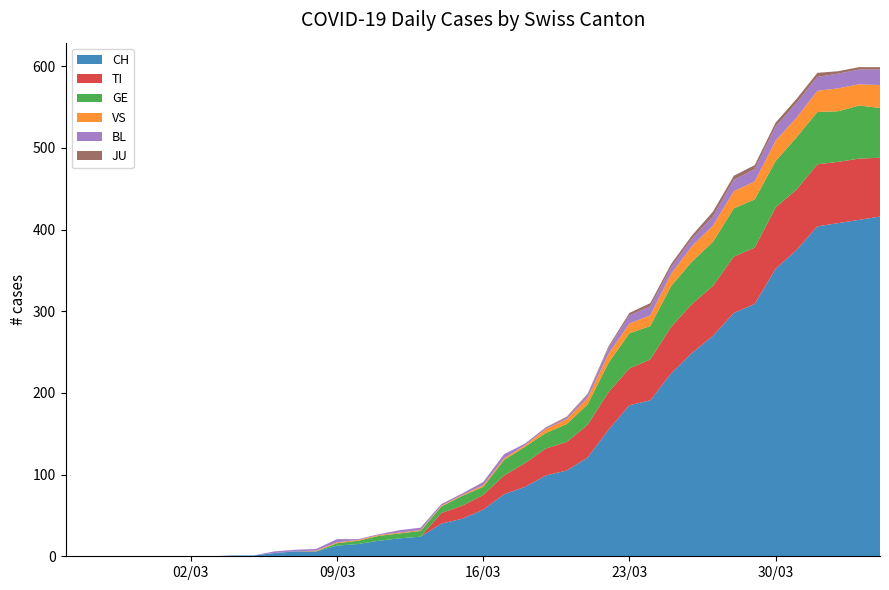

Reading left to right, list all the values displayed in this chart.

CH: 2020-02-25=0	2020-02-26=0	2020-02-27=0	2020-02-28=0	2020-02-29=0	2020-03-01=0	2020-03-02=0	2020-03-03=0	2020-03-04=1	2020-03-05=1	2020-03-06=4	2020-03-07=6	2020-03-08=6	2020-03-09=13	2020-03-10=15	2020-03-11=19	2020-03-12=22	2020-03-13=24	2020-03-14=40	2020-03-15=46	2020-03-16=57	2020-03-17=76	2020-03-18=85	2020-03-19=99	2020-03-20=105	2020-03-21=121	2020-03-22=155	2020-03-23=185	2020-03-24=191	2020-03-25=224	2020-03-26=249	2020-03-27=270	2020-03-28=298	2020-03-29=309	2020-03-30=352	2020-03-31=375	2020-04-01=404	2020-04-02=408	2020-04-03=412	2020-04-04=416
TI: 2020-02-25=0	2020-02-26=0	2020-02-27=0	2020-02-28=0	2020-02-29=0	2020-03-01=0	2020-03-02=0	2020-03-03=0	2020-03-04=0	2020-03-05=0	2020-03-06=0	2020-03-07=0	2020-03-08=0	2020-03-09=0	2020-03-10=0	2020-03-11=0	2020-03-12=0	2020-03-13=0	2020-03-14=13	2020-03-15=16	2020-03-16=18	2020-03-17=23	2020-03-18=29	2020-03-19=33	2020-03-20=35	2020-03-21=40	2020-03-22=46	2020-03-23=45	2020-03-24=50	2020-03-25=57	2020-03-26=60	2020-03-27=61	2020-03-28=69	2020-03-29=69	2020-03-30=75	2020-03-31=74	2020-04-01=76	2020-04-02=75	2020-04-03=75	2020-04-04=72
GE: 2020-02-25=0	2020-02-26=0	2020-02-27=0	2020-02-28=0	2020-02-29=0	2020-03-01=0	2020-03-02=0	2020-03-03=0	2020-03-04=0	2020-03-05=0	2020-03-06=0	2020-03-07=0	2020-03-08=0	2020-03-09=3	2020-03-10=4	2020-03-11=6	2020-03-12=6	2020-03-13=7	2020-03-14=8	2020-03-15=12	2020-03-16=10	2020-03-17=19	2020-03-18=20	2020-03-19=19	2020-03-20=22	2020-03-21=25	2020-03-22=36	2020-03-23=43	2020-03-24=41	2020-03-25=50	2020-03-26=52	2020-03-27=54	2020-03-28=59	2020-03-29=59	2020-03-30=57	2020-03-31=64	2020-04-01=64	2020-04-02=62	2020-04-03=65	2020-04-04=61
VS: 2020-02-25=0	2020-02-26=0	2020-02-27=0	2020-02-28=0	2020-02-29=0	2020-03-01=0	2020-03-02=0	2020-03-03=0	2020-03-04=0	2020-03-05=0	2020-03-06=0	2020-03-07=0	2020-03-08=1	2020-03-09=1	2020-03-10=1	2020-03-11=1	2020-03-12=1	2020-03-13=1	2020-03-14=1	2020-03-15=1	2020-03-16=2	2020-03-17=2	2020-03-18=2	2020-03-19=5	2020-03-20=6	2020-03-21=8	2020-03-22=11	2020-03-23=12	2020-03-24=13	2020-03-25=15	2020-03-26=19	2020-03-27=20	2020-03-28=21	2020-03-29=22	2020-03-30=25	2020-03-31=24	2020-04-01=26	2020-04-02=28	2020-04-03=26	2020-04-04=28
BL: 2020-02-25=0	2020-02-26=0	2020-02-27=0	2020-02-28=0	2020-02-29=0	2020-03-01=0	2020-03-02=0	2020-03-03=0	2020-03-04=0	2020-03-05=0	2020-03-06=2	2020-03-07=2	2020-03-08=2	2020-03-09=4	2020-03-10=1	2020-03-11=1	2020-03-12=3	2020-03-13=3	2020-03-14=2	2020-03-15=2	2020-03-16=4	2020-03-17=5	2020-03-18=2	2020-03-19=2	2020-03-20=2	2020-03-21=4	2020-03-22=7	2020-03-23=10	2020-03-24=11	2020-03-25=8	2020-03-26=9	2020-03-27=11	2020-03-28=14	2020-03-29=15	2020-03-30=17	2020-03-31=18	2020-04-01=17	2020-04-02=18	2020-04-03=18	2020-04-04=19
JU: 2020-02-25=0	2020-02-26=0	2020-02-27=0	2020-02-28=0	2020-02-29=0	2020-03-01=0	2020-03-02=0	2020-03-03=0	2020-03-04=0	2020-03-05=0	2020-03-06=0	2020-03-07=0	2020-03-08=0	2020-03-09=0	2020-03-10=0	2020-03-11=0	2020-03-12=0	2020-03-13=0	2020-03-14=0	2020-03-15=0	2020-03-16=0	2020-03-17=0	2020-03-18=0	2020-03-19=0	2020-03-20=1	2020-03-21=1	2020-03-22=2	2020-03-23=3	2020-03-24=4	2020-03-25=4	2020-03-26=4	2020-03-27=6	2020-03-28=5	2020-03-29=5	2020-03-30=5	2020-03-31=5	2020-04-01=5	2020-04-02=3	2020-04-03=3	2020-04-04=3